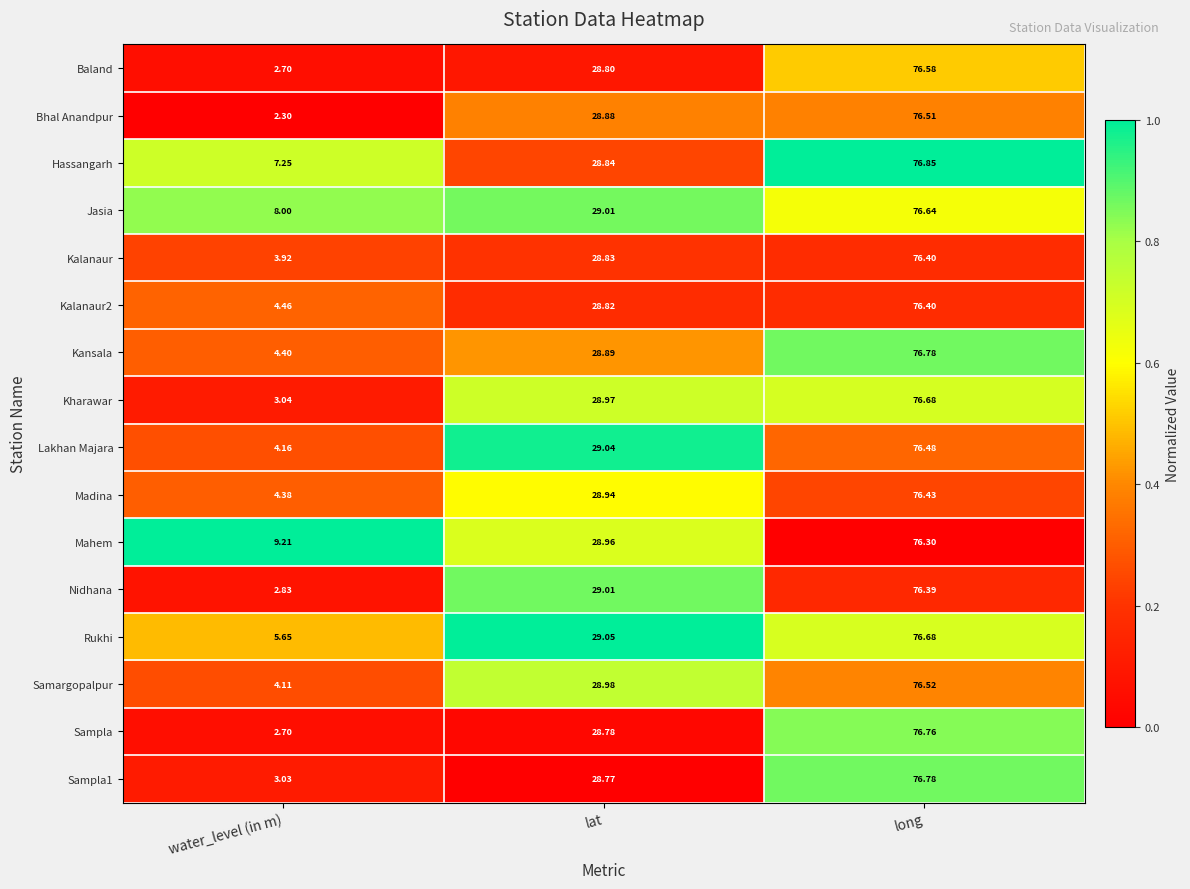

Where does the Hassangarh series first go above 28?

lat